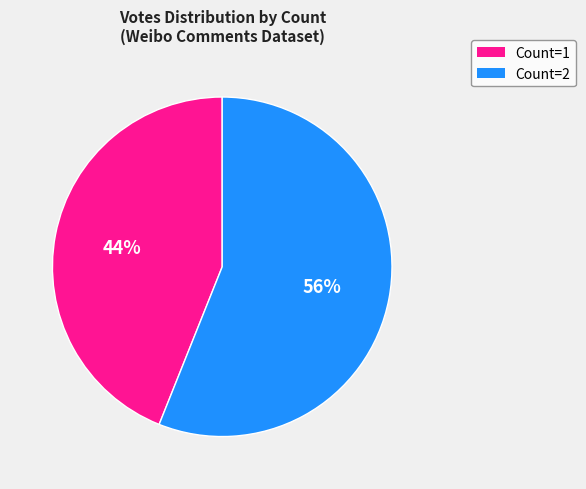

To the nearest percent, what is the average slice percentage?

50%